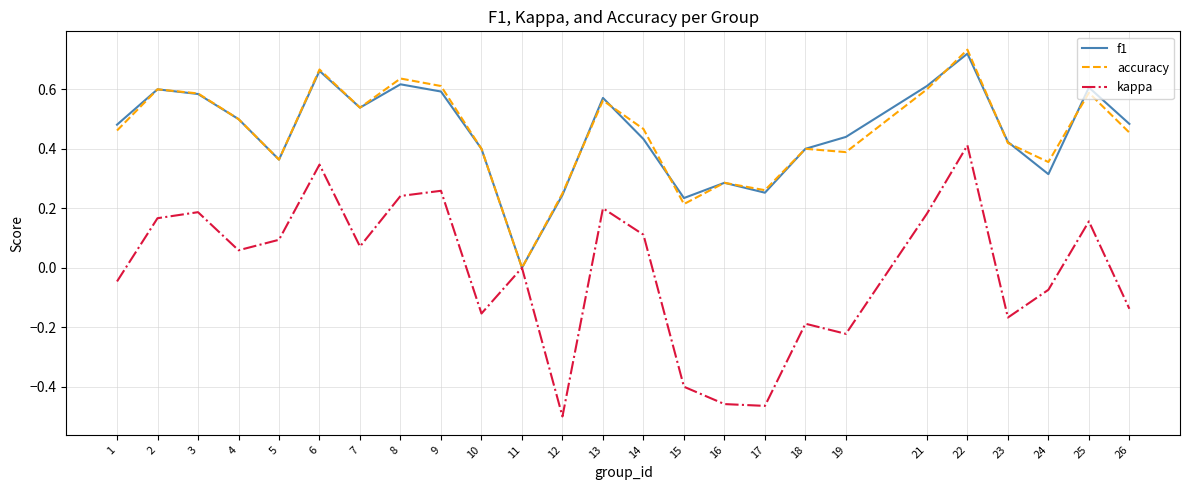

What are all the series names shown in the legend?

f1, accuracy, kappa